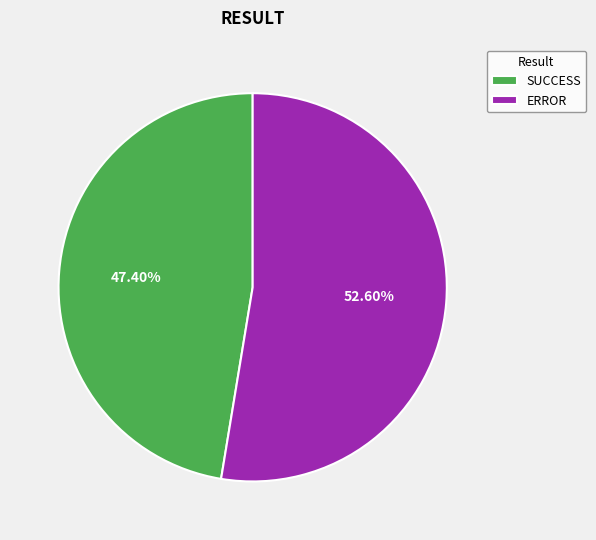

True or false: ERROR accounts for 53% of the total.

True